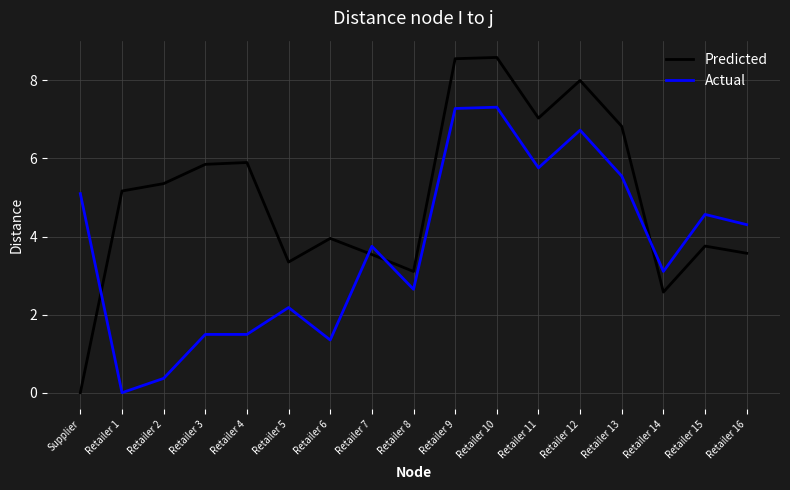

At which category does Actual reach its first local valley?

Retailer 1